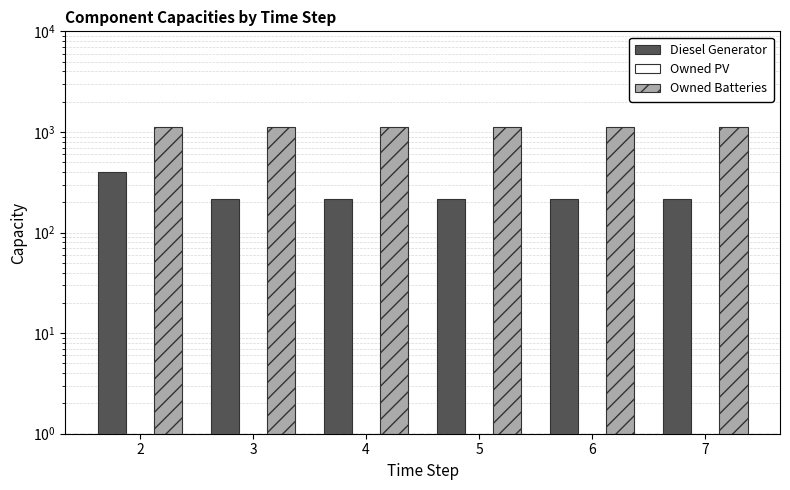

True or false: Owned Batteries has a value of 1109 at 2.

True